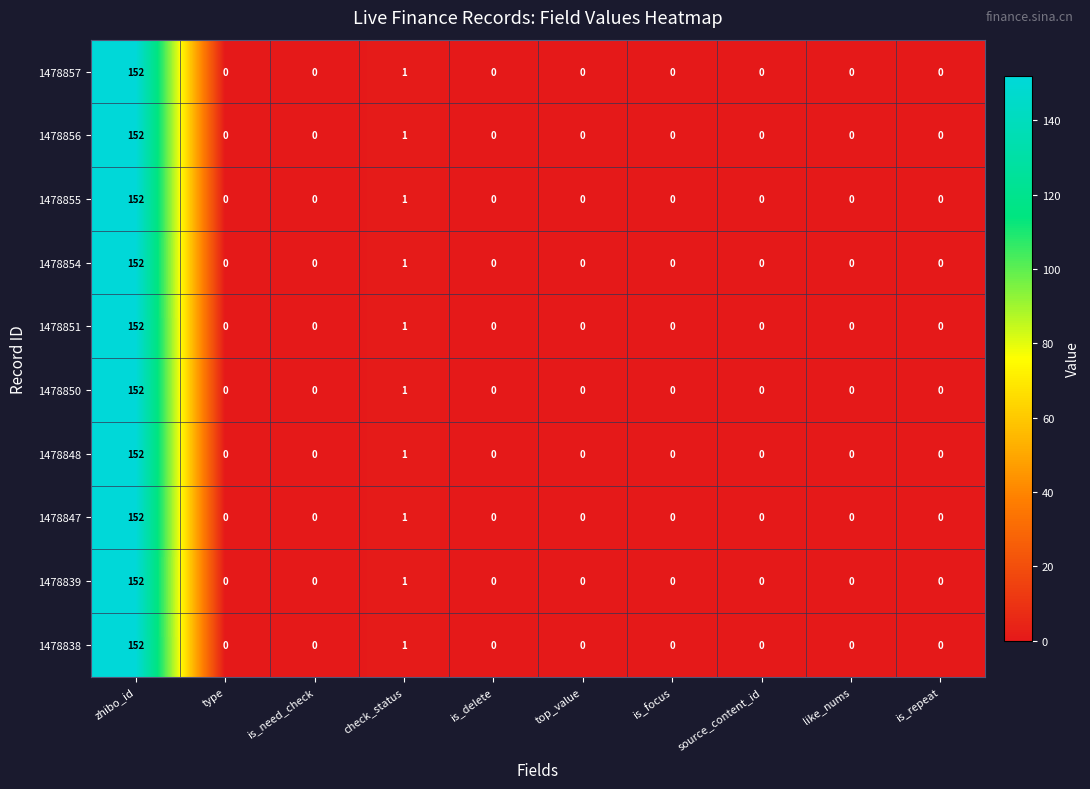

At which category is the sum across all series the highest?

zhibo_id